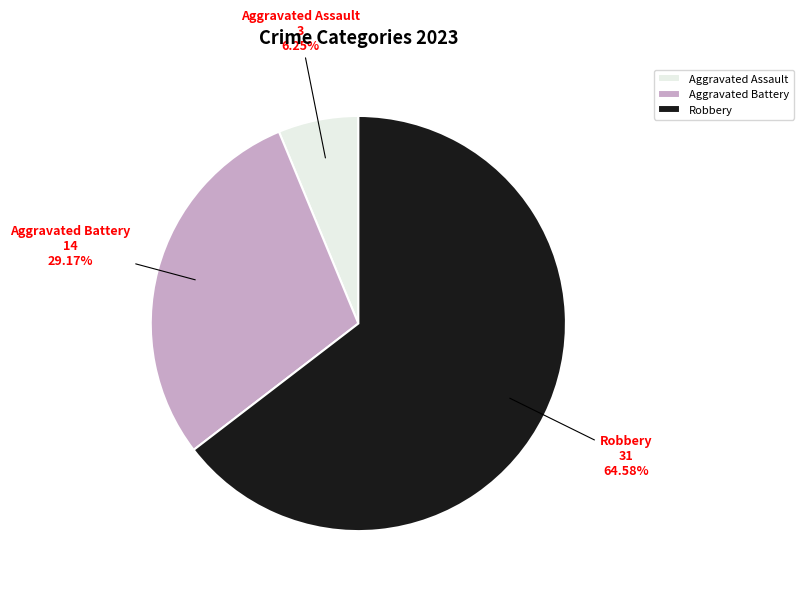

Rank the categories by value from highest to lowest.

Robbery, Aggravated Battery, Aggravated Assault